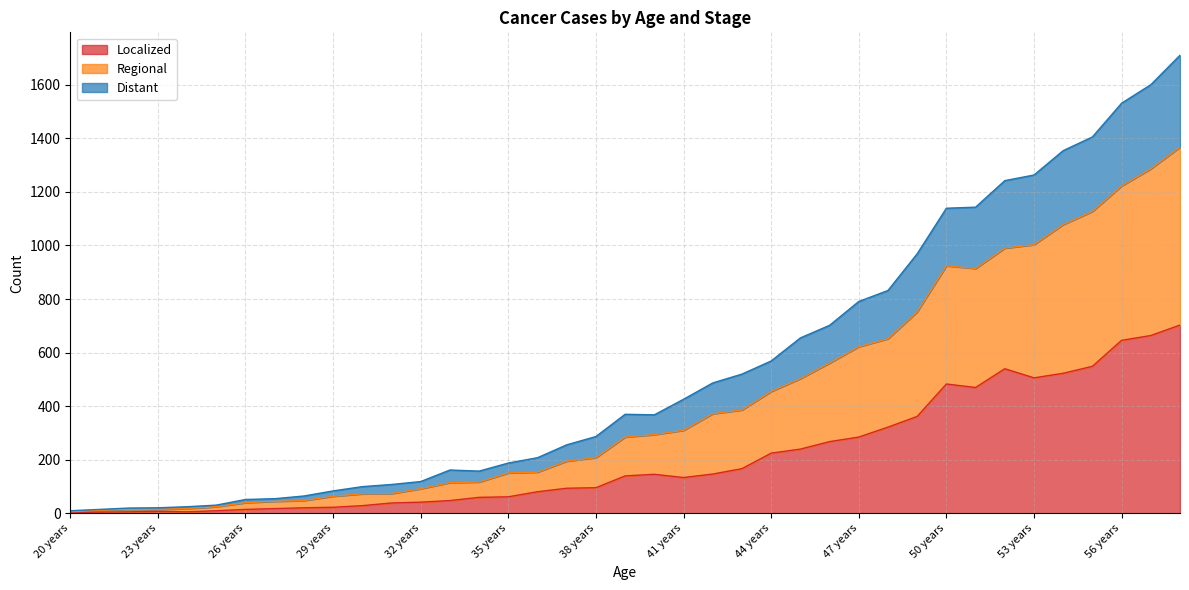

True or false: Regional and Localized cross at least once.

False